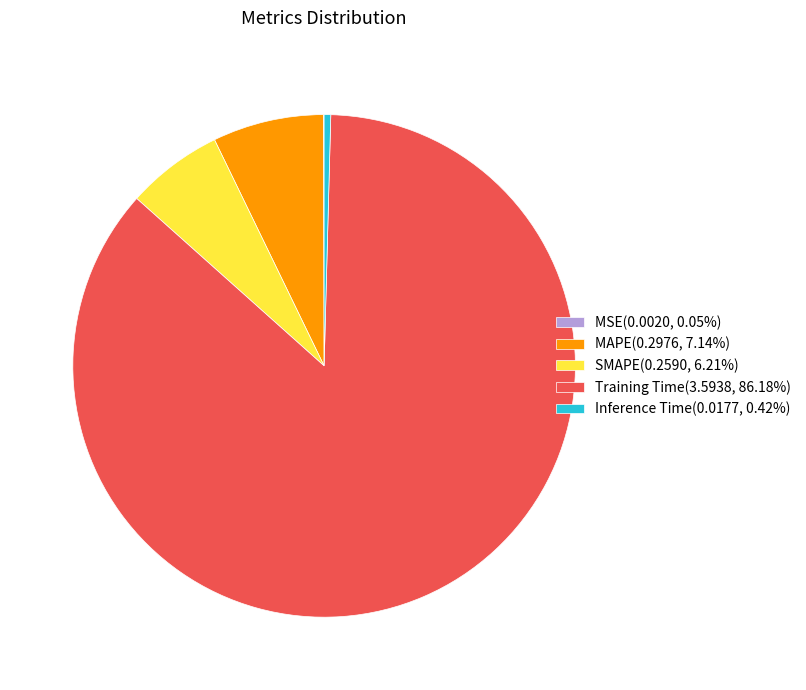

Is the sum of MAPE(0.2976, 7.14%) and SMAPE(0.2590, 6.21%) greater than half?

No